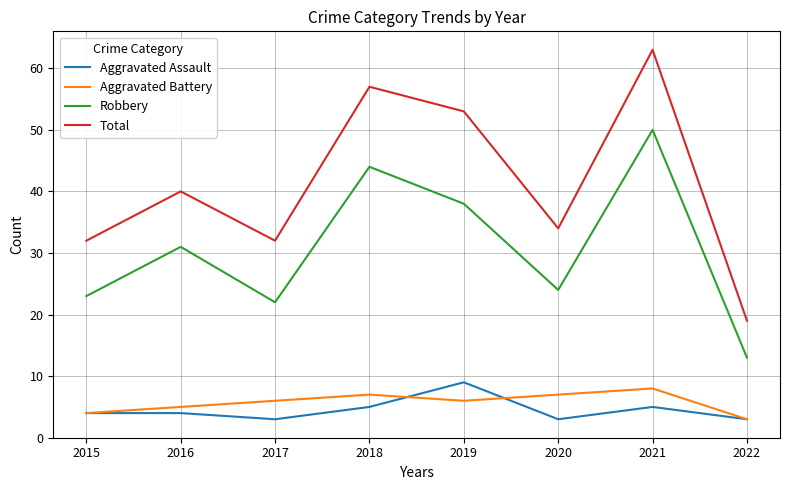

Reading left to right, extract all data points from this chart.

Aggravated Assault: 2015=4	2016=4	2017=3	2018=5	2019=9	2020=3	2021=5	2022=3
Aggravated Battery: 2015=4	2016=5	2017=6	2018=7	2019=6	2020=7	2021=8	2022=3
Robbery: 2015=23	2016=31	2017=22	2018=44	2019=38	2020=24	2021=50	2022=13
Total: 2015=32	2016=40	2017=32	2018=57	2019=53	2020=34	2021=63	2022=19